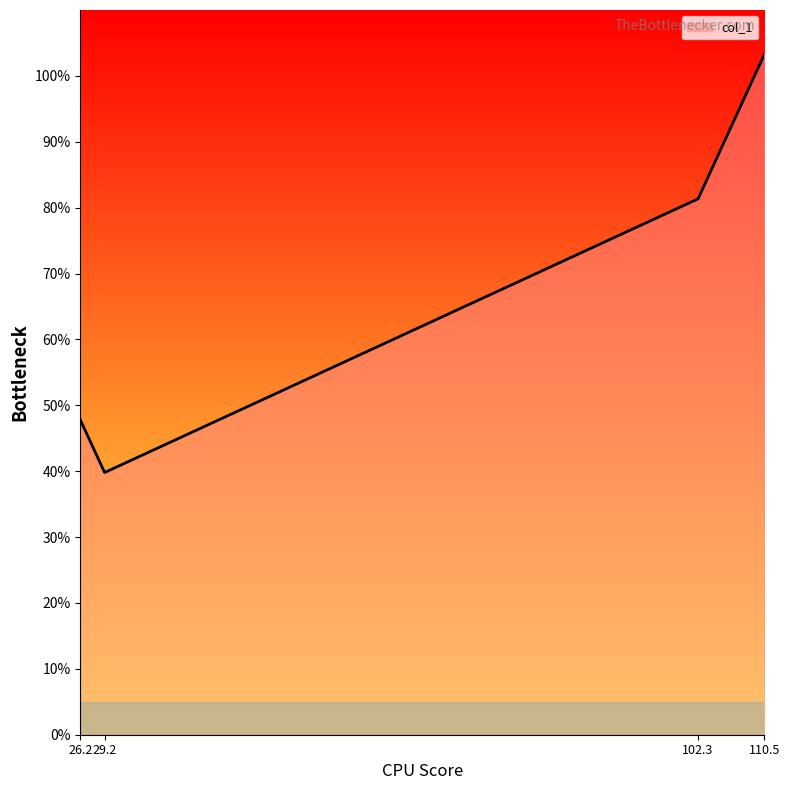

What is the smallest value displayed?

39.8